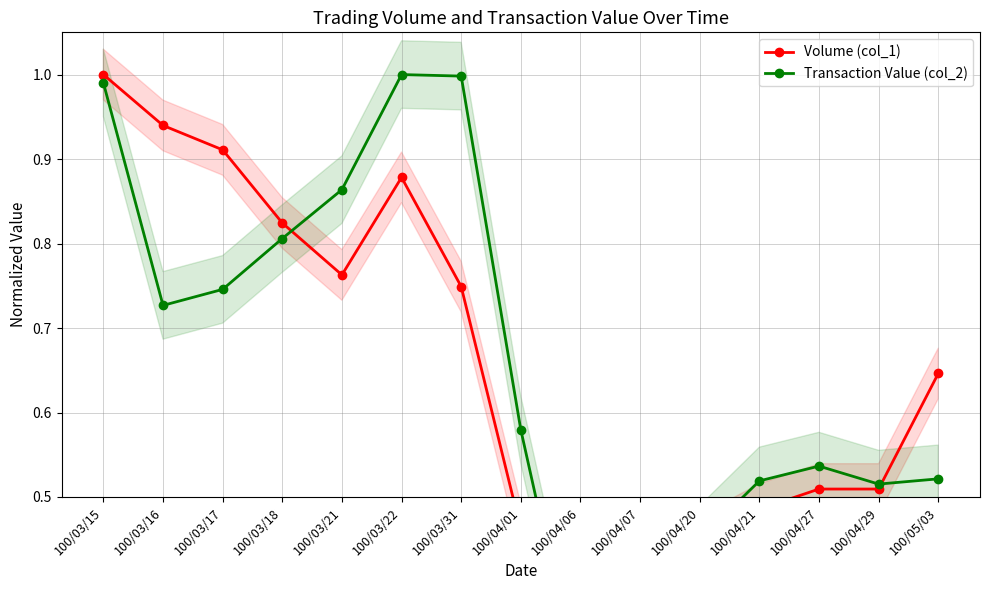

True or false: Transaction Value (col_2) has more than 2 points higher than both neighbors.

False